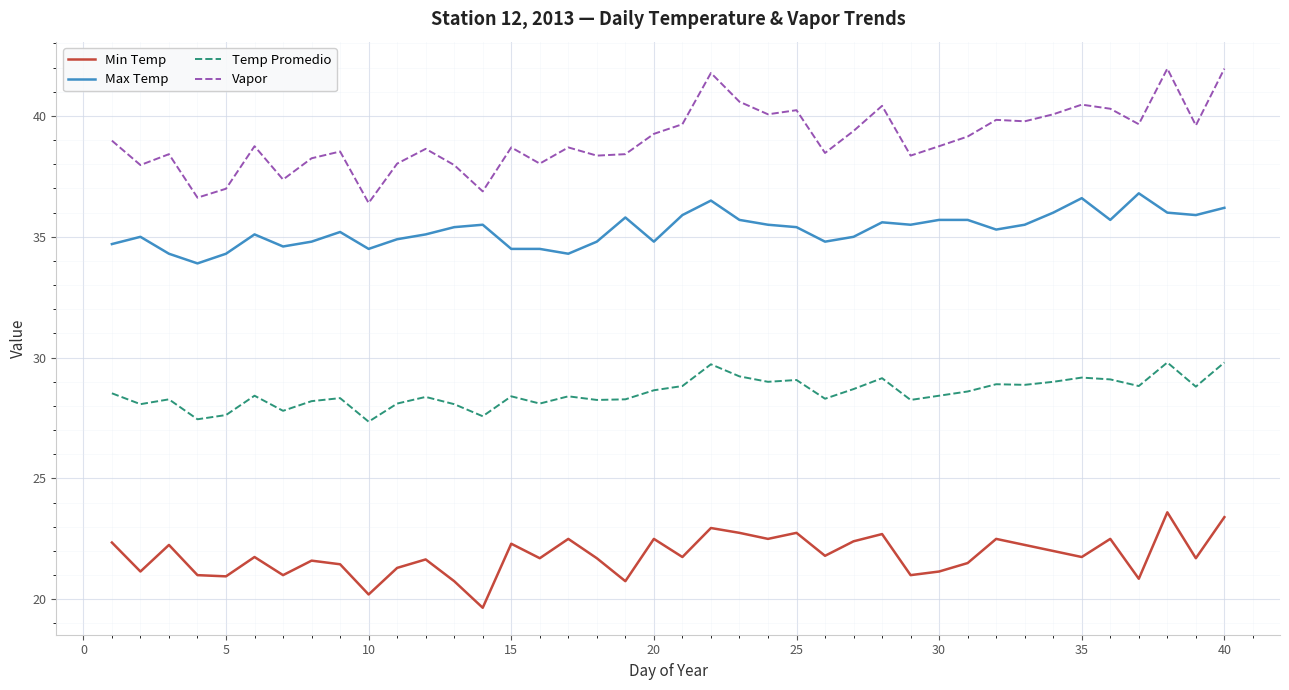

True or false: Vapor and Max Temp intersect in this chart.

False